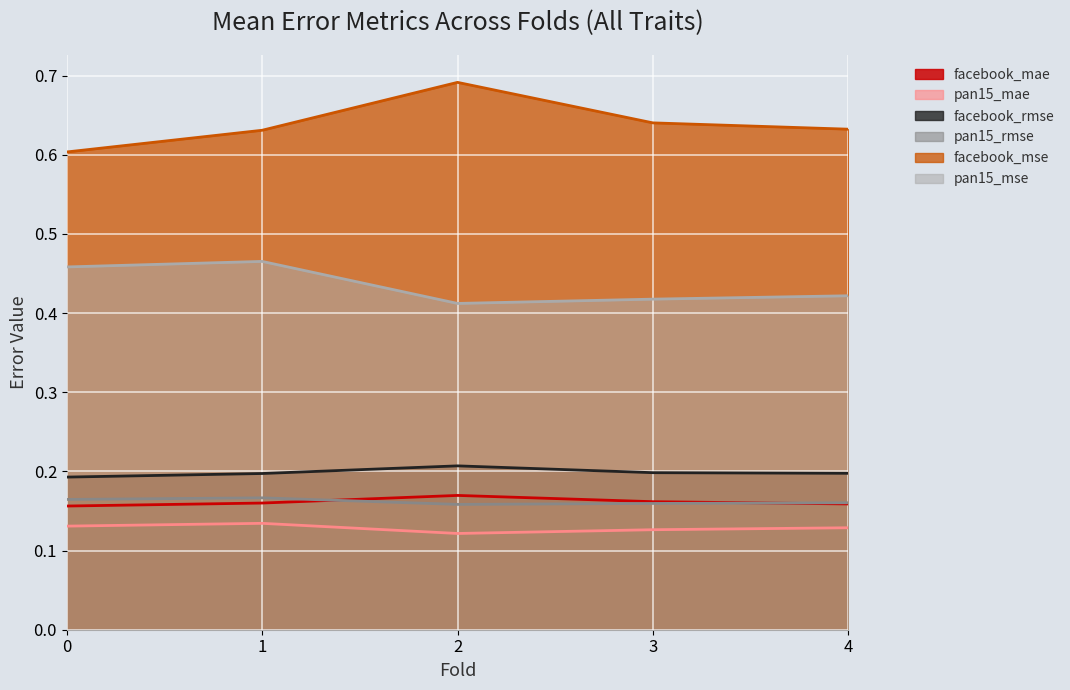

True or false: pan15_mae and pan15_mse cross at least once.

False